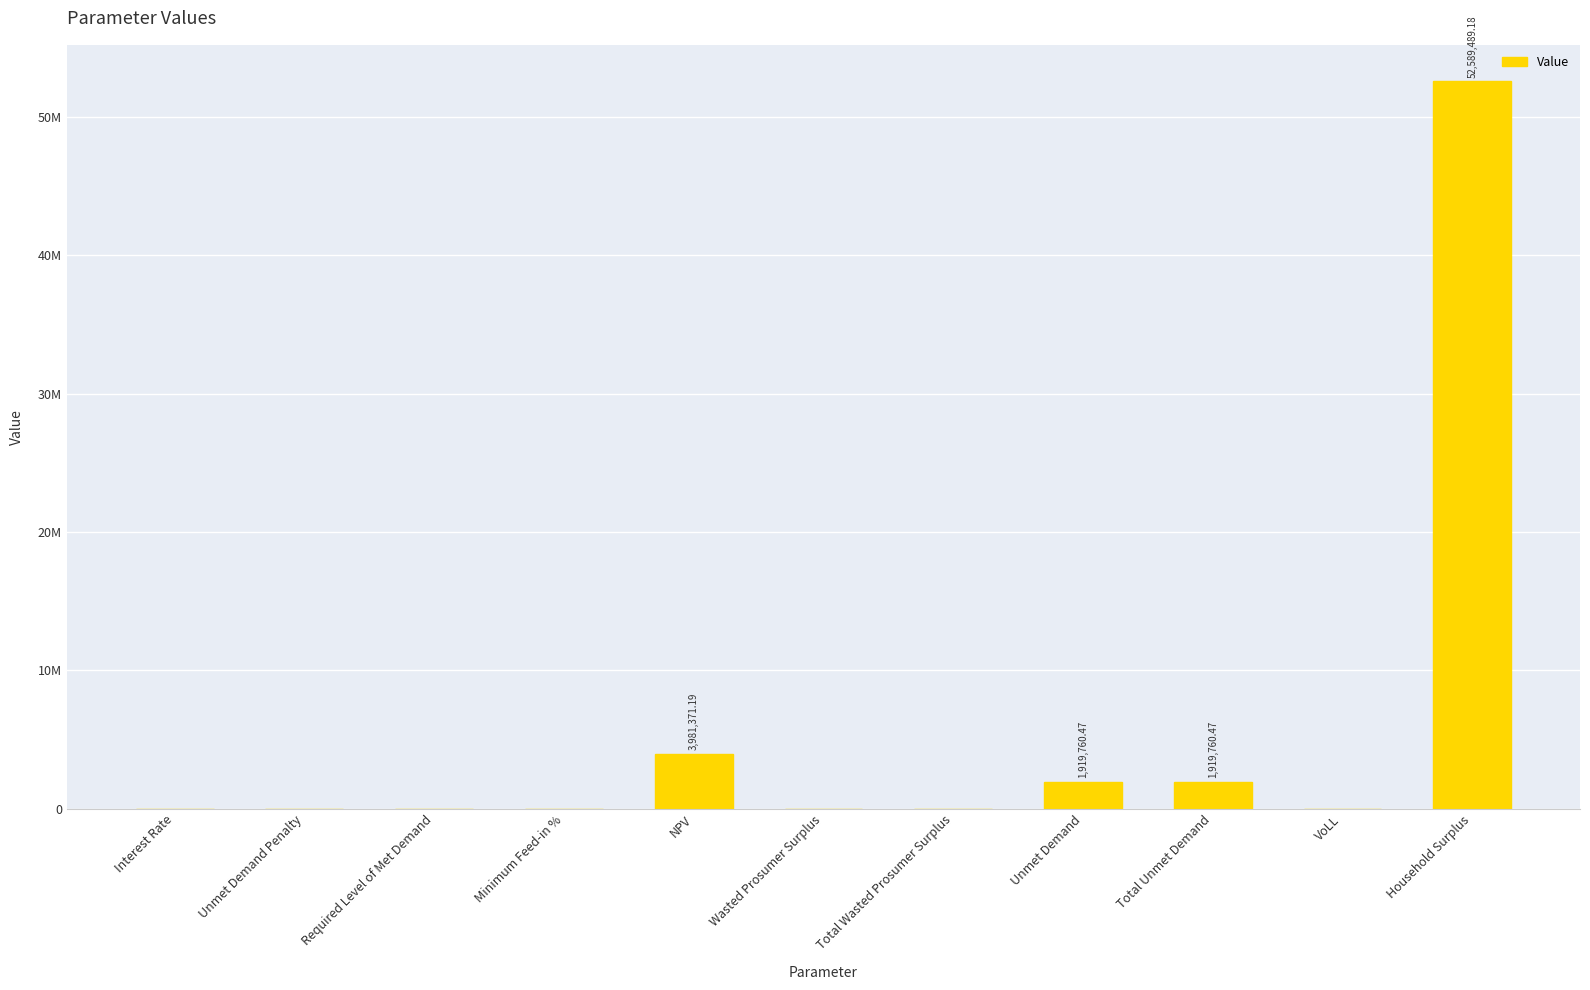

What is the change in value from Required Level of Met Demand to Household Surplus?

+52589489.2